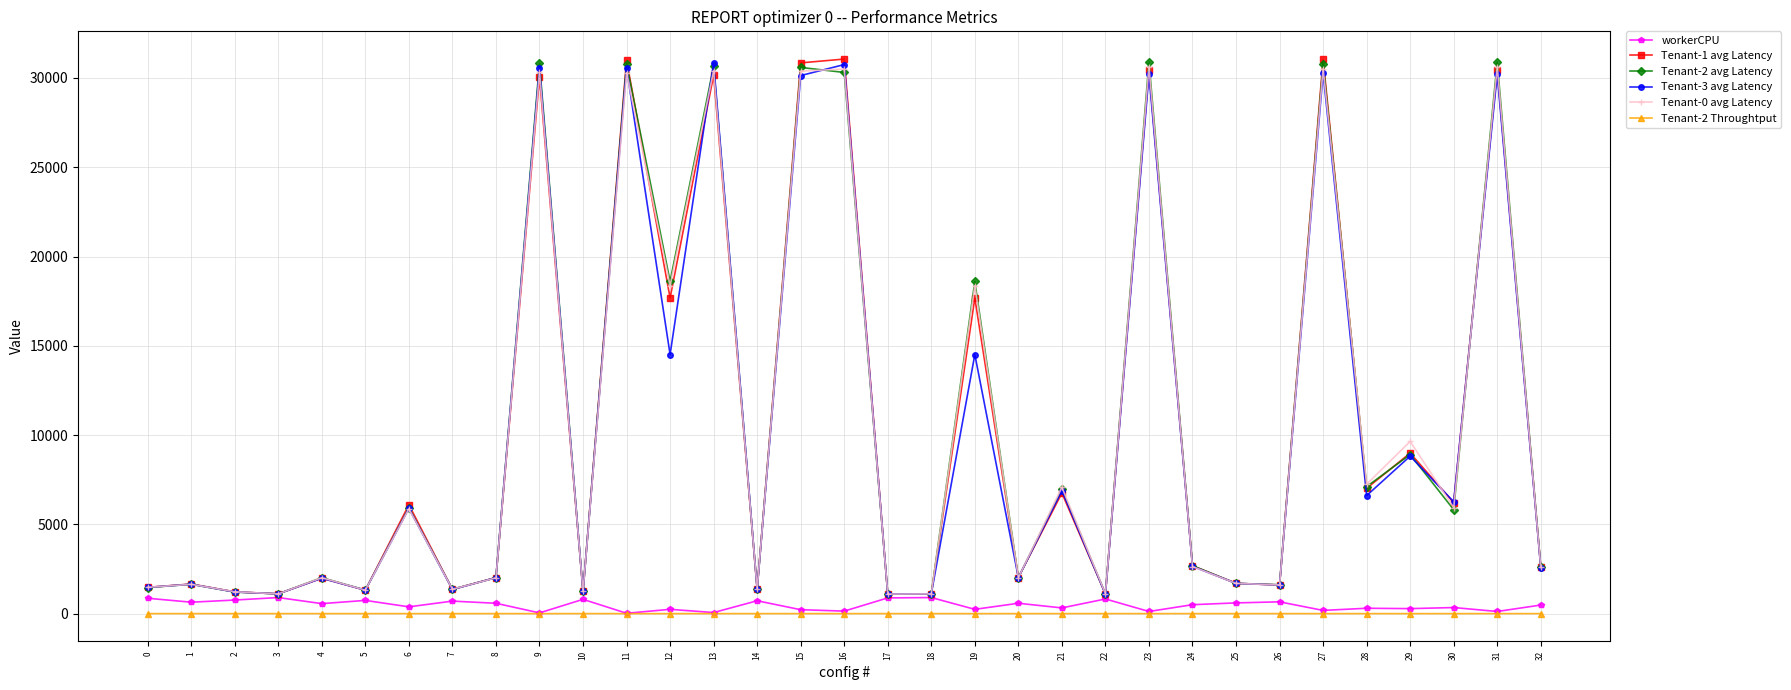

Does the chart have visible grid lines?

Yes